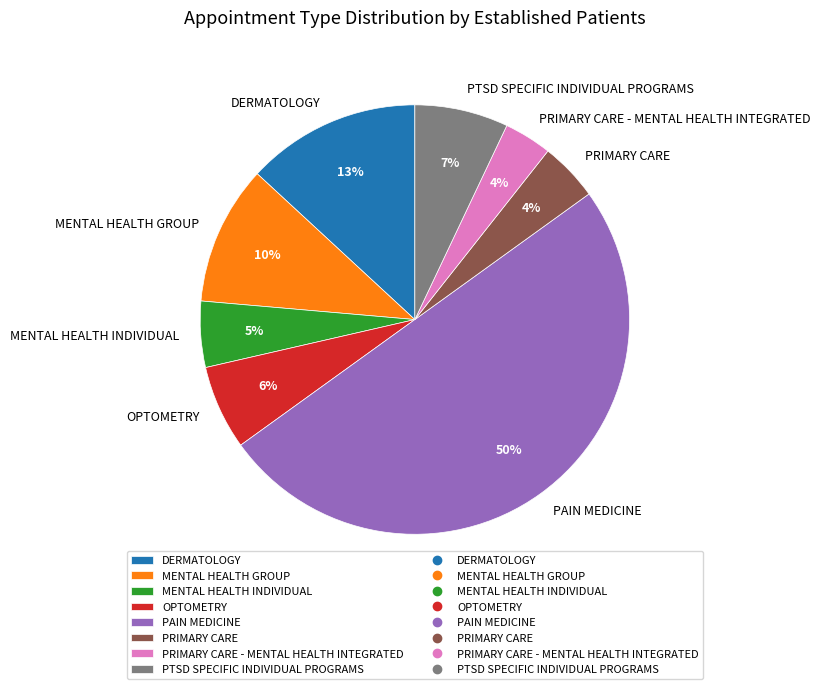

Is the sum of PTSD SPECIFIC INDIVIDUAL PROGRAMS and PAIN MEDICINE greater than half?

Yes